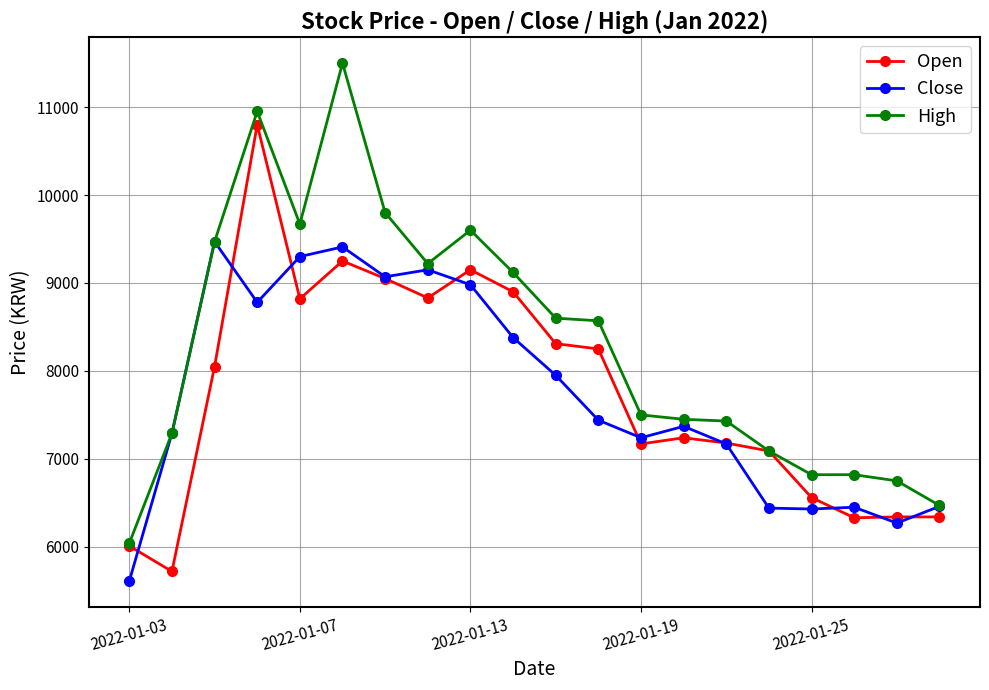

Which series has the widest spread of values?

High